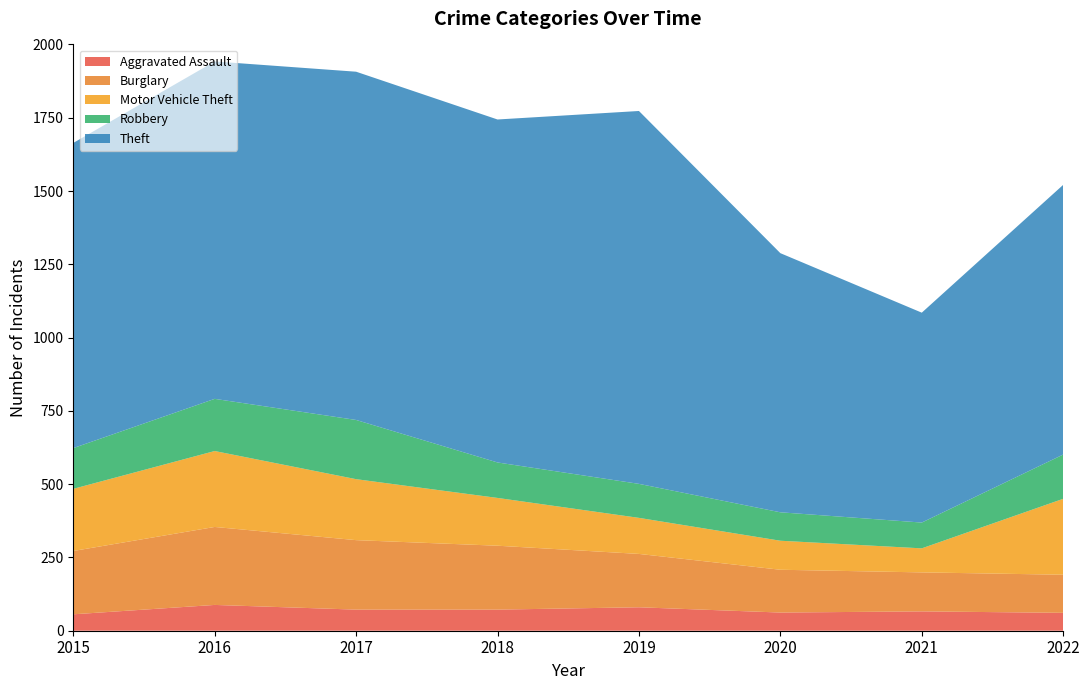

Reading left to right, extract all data points from this chart.

Aggravated Assault: 2015=56	2016=88	2017=72	2018=72	2019=80	2020=62	2021=66	2022=61
Burglary: 2015=216	2016=266	2017=237	2018=218	2019=182	2020=146	2021=133	2022=130
Motor Vehicle Theft: 2015=212	2016=259	2017=208	2018=163	2019=123	2020=99	2021=82	2022=259
Robbery: 2015=139	2016=178	2017=202	2018=121	2019=116	2020=97	2021=88	2022=151
Theft: 2015=1041	2016=1151	2017=1188	2018=1170	2019=1272	2020=884	2021=716	2022=920